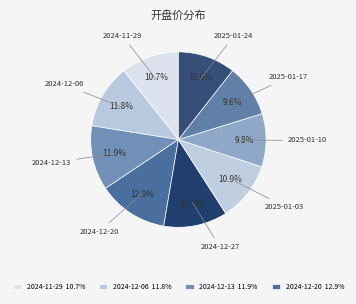

Which category has the biggest portion of the pie?

2024-12-20